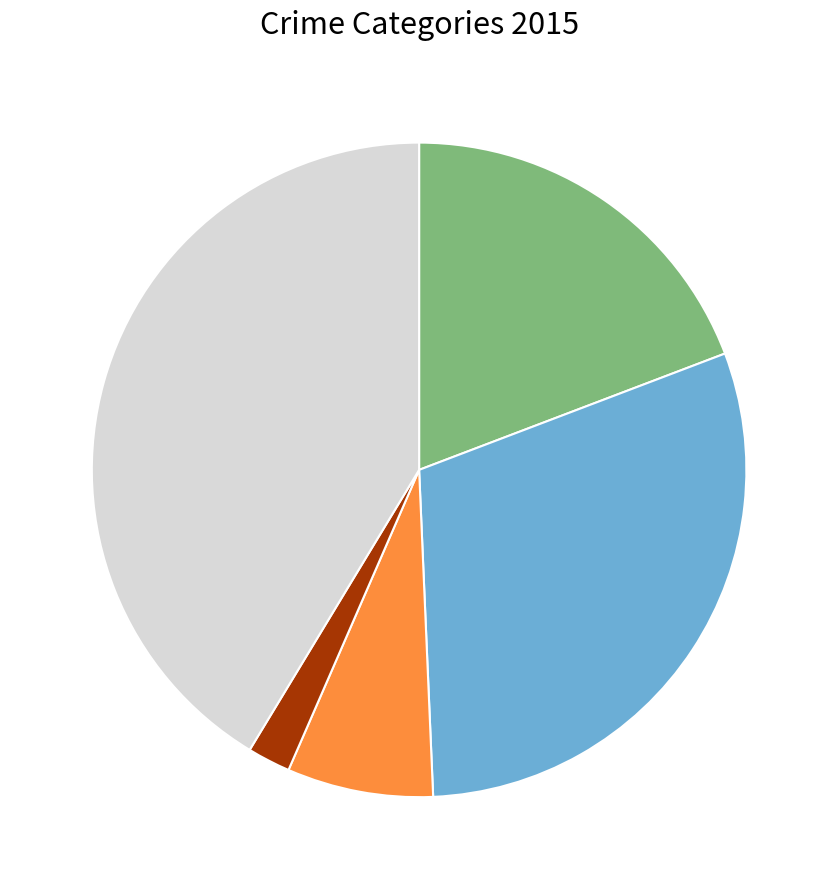

Is there any slice that represents more than half of the pie?

No